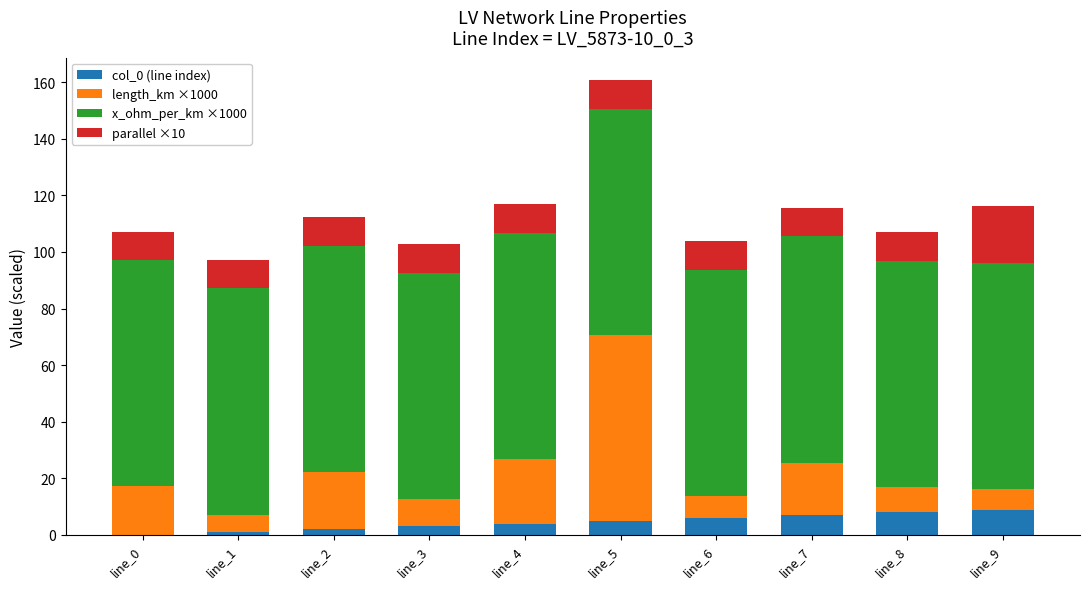

At which category is the sum across all series the highest?

line_5